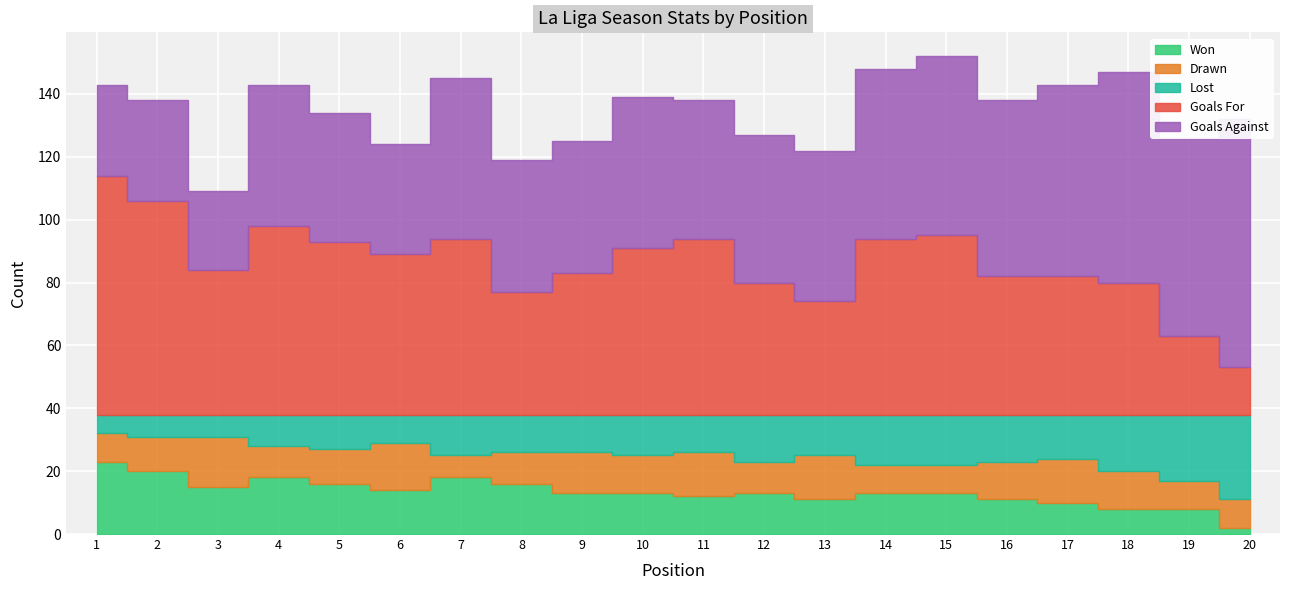

Which has a higher value, 20 or 11?

11